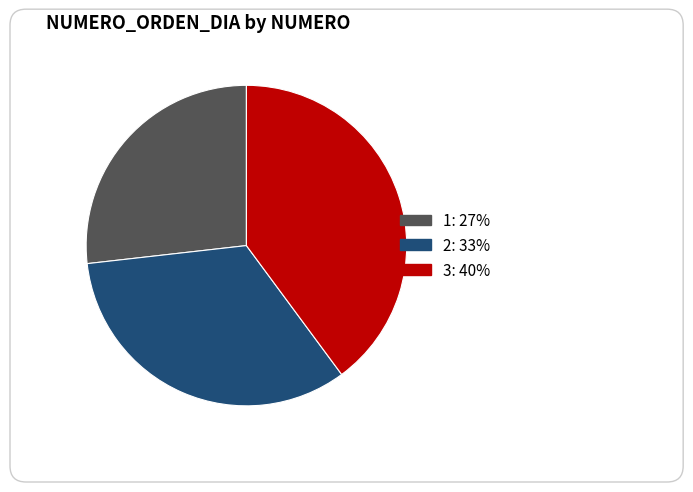

What is the change in value from 2 to 3?

+1.0